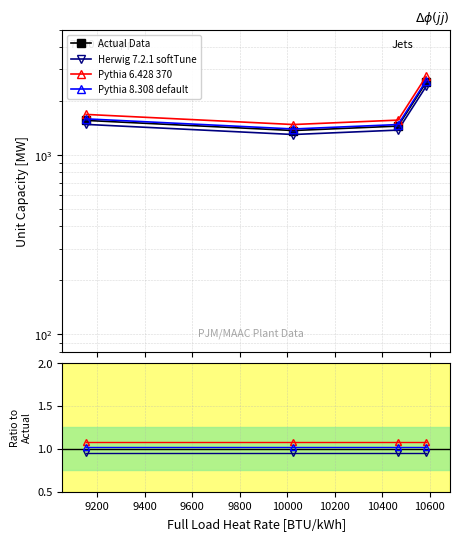

What is the maximum value shown in the chart?

2541.0